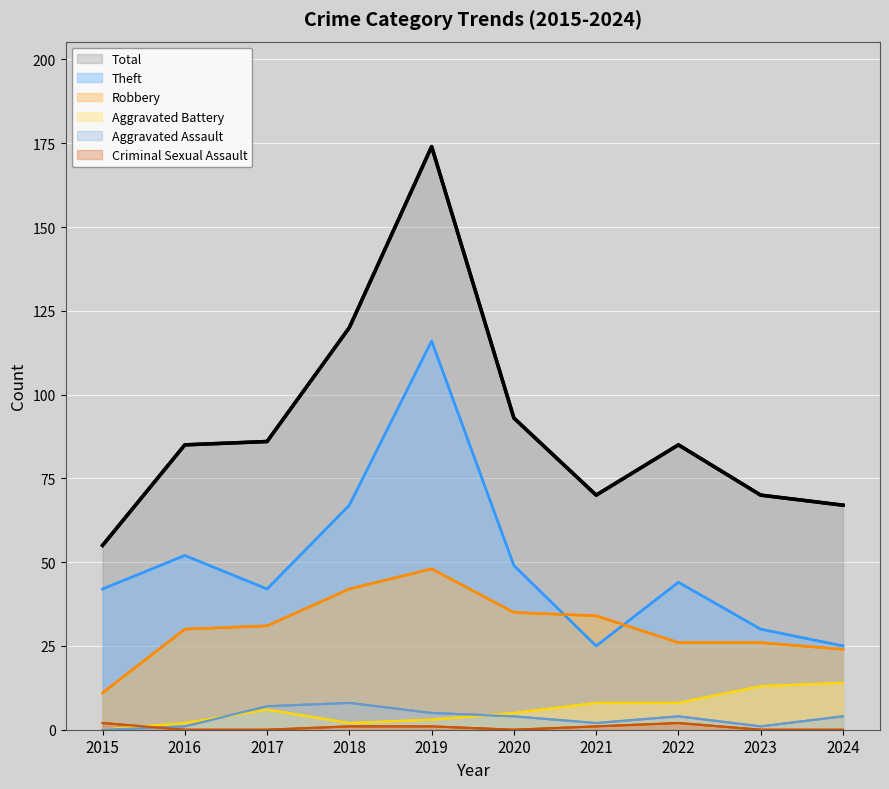

Does the chart display data point markers on the line(s)?

No